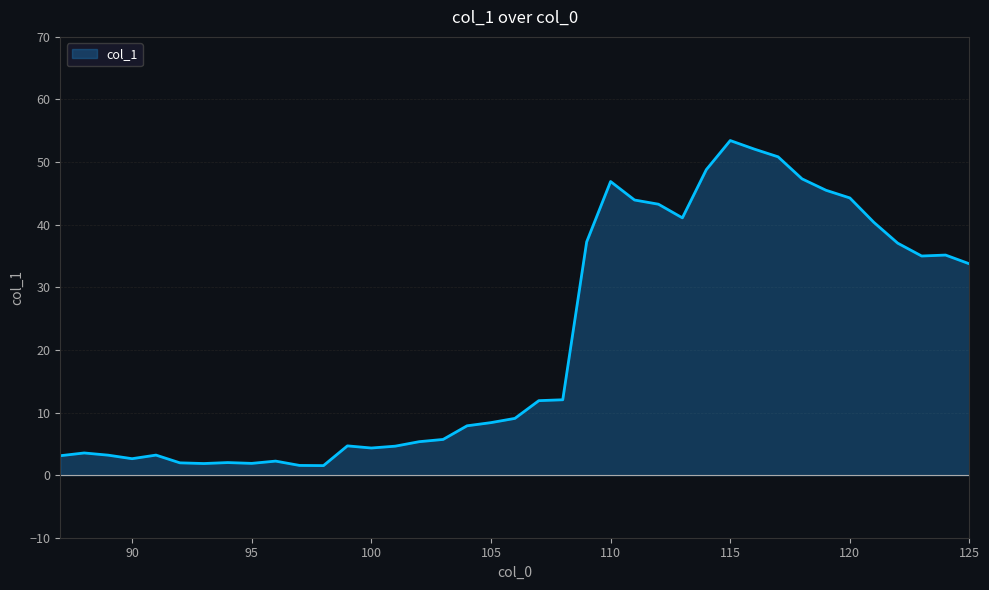

How many points are lower than both their immediate neighbors (excluding endpoints)?

7